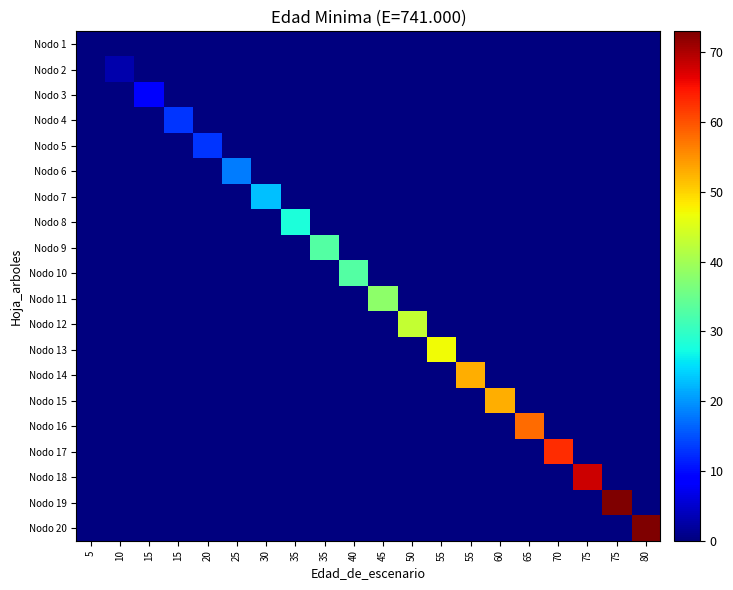

At which category is the sum across all series the highest?

75